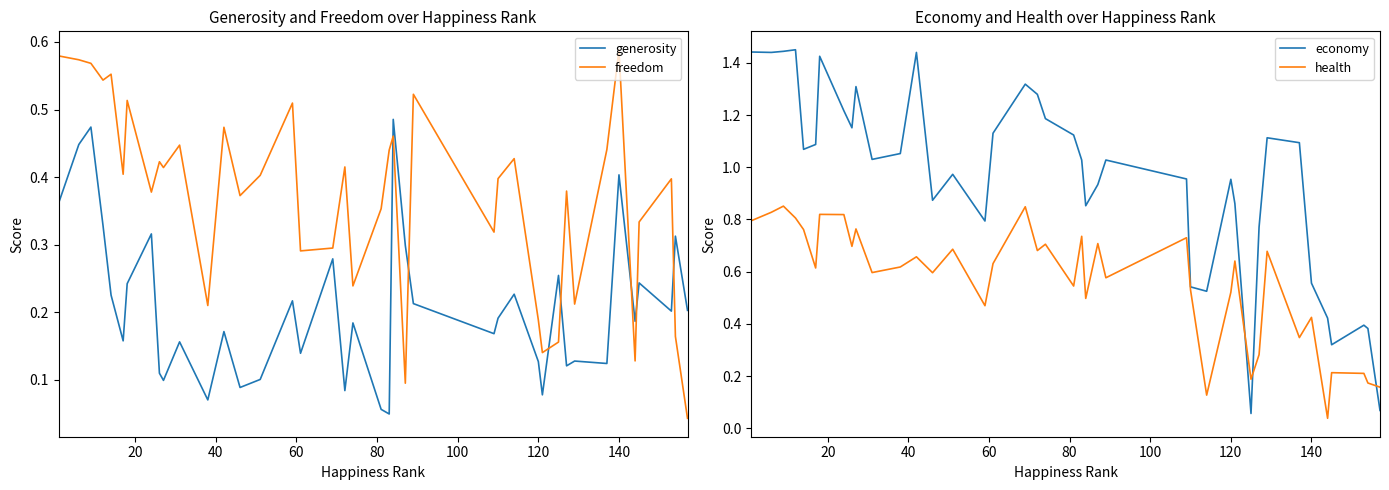

What is the value of the generosity point at the 18th from the left?

0.3